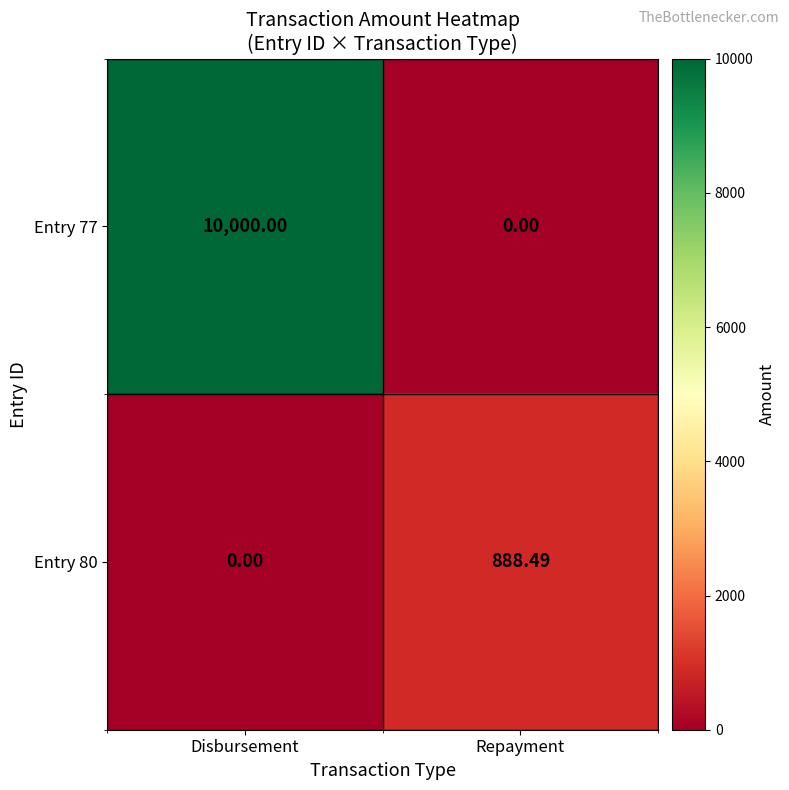

What is the total value across all series at Disbursement?

10000.0